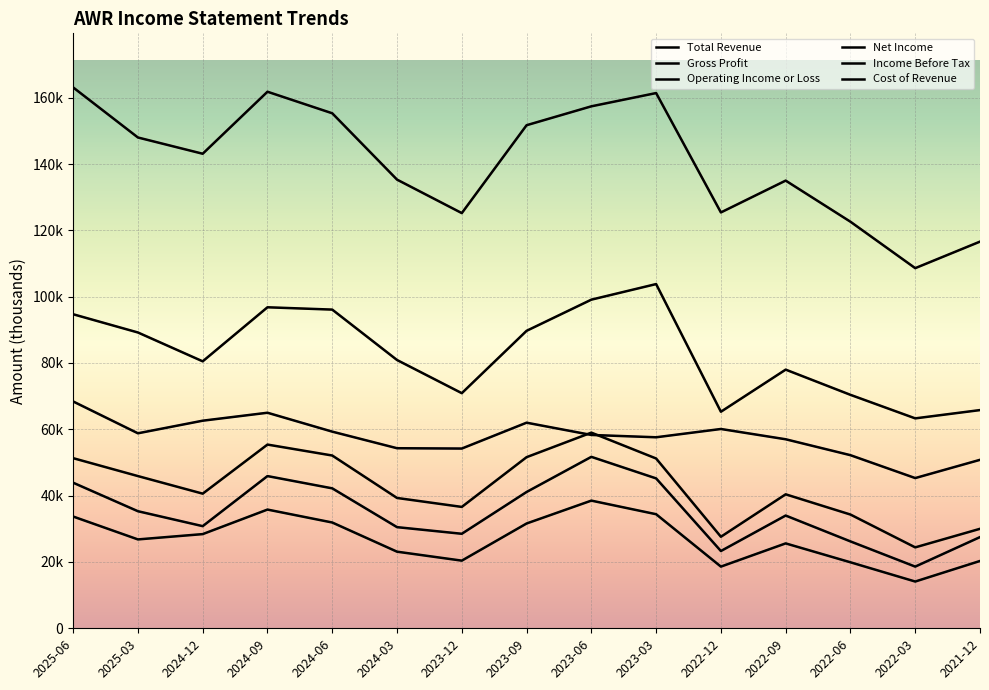

Is this an area chart (filled region under the line)?

No